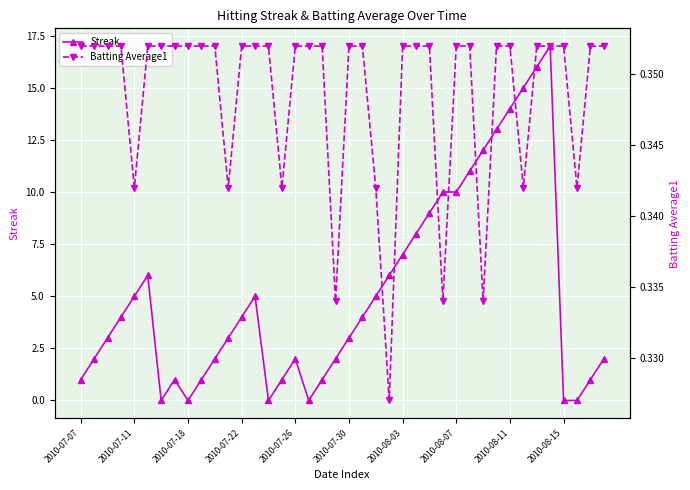

True or false: Streak has more than 1 points higher than both neighbors.

True